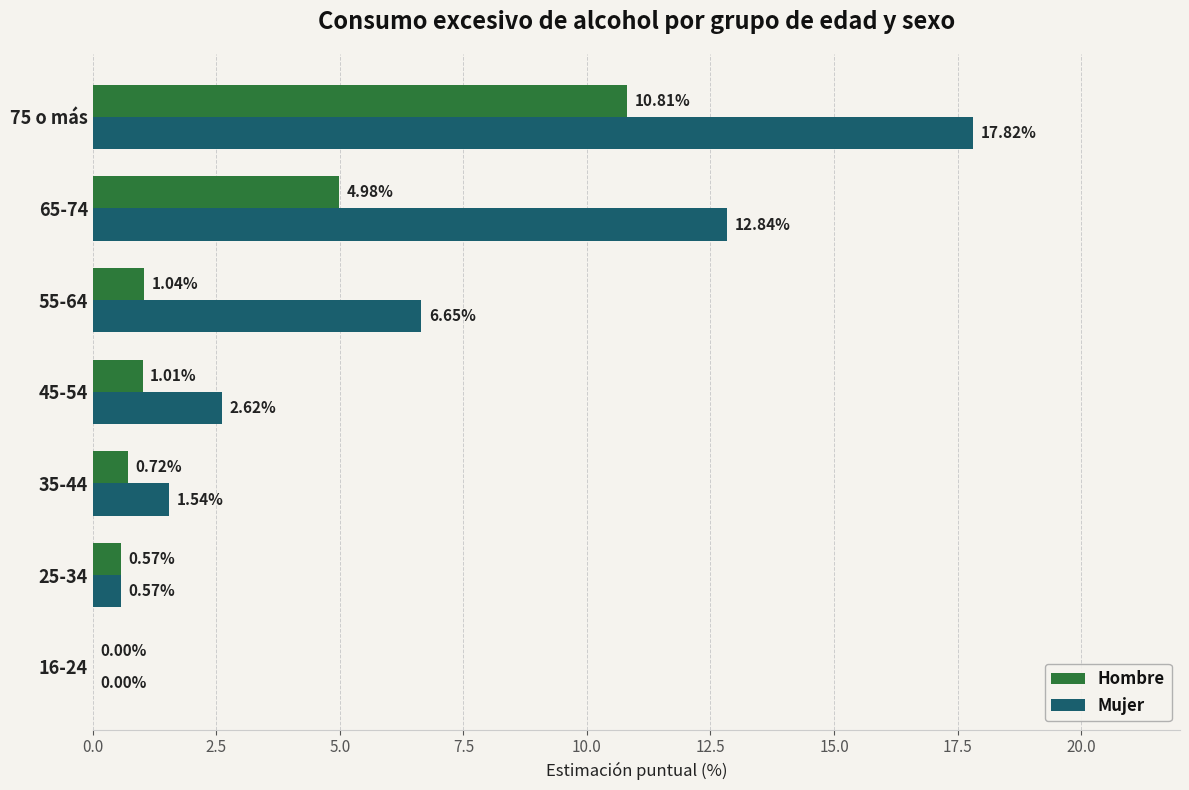

Between 25-34 and 55-64, which series saw the biggest shift?

Mujer